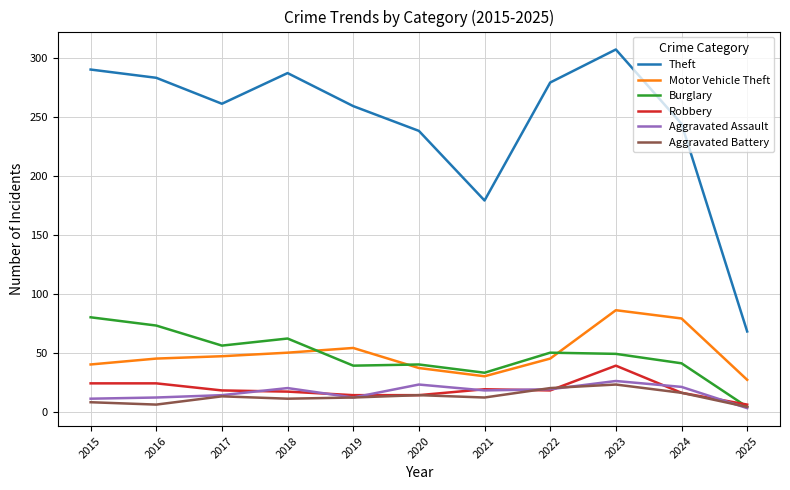

What is the difference between the highest and lowest values at 2015?

282